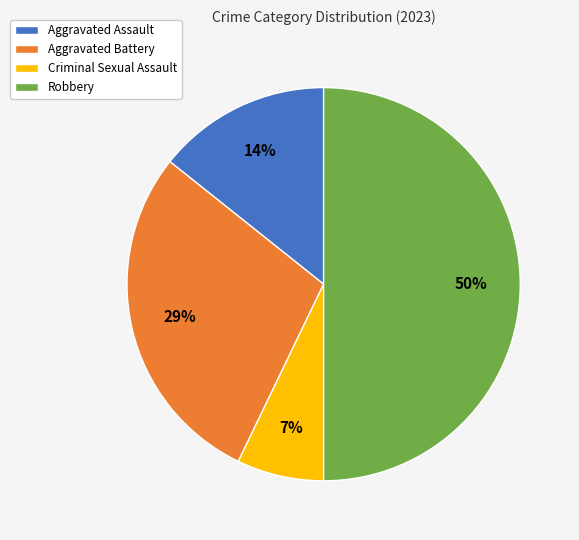

What is the smallest slice in the pie chart?

Criminal Sexual Assault